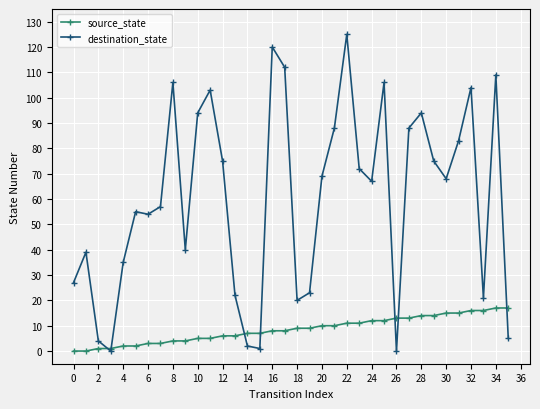

How many categories are shown in the chart?

36